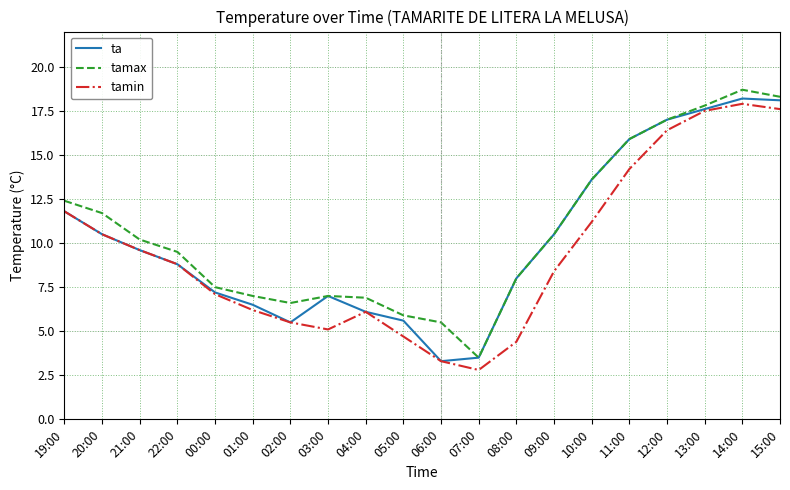

Read the tamin value at 15:00.

17.6